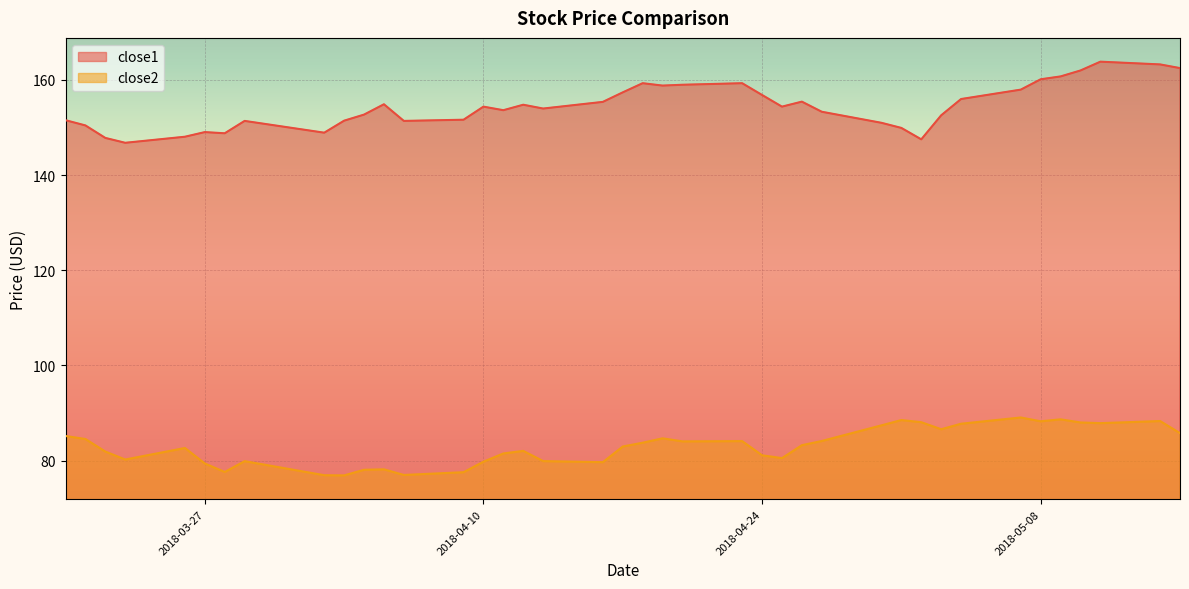

True or false: close2 and close1 intersect in this chart.

False